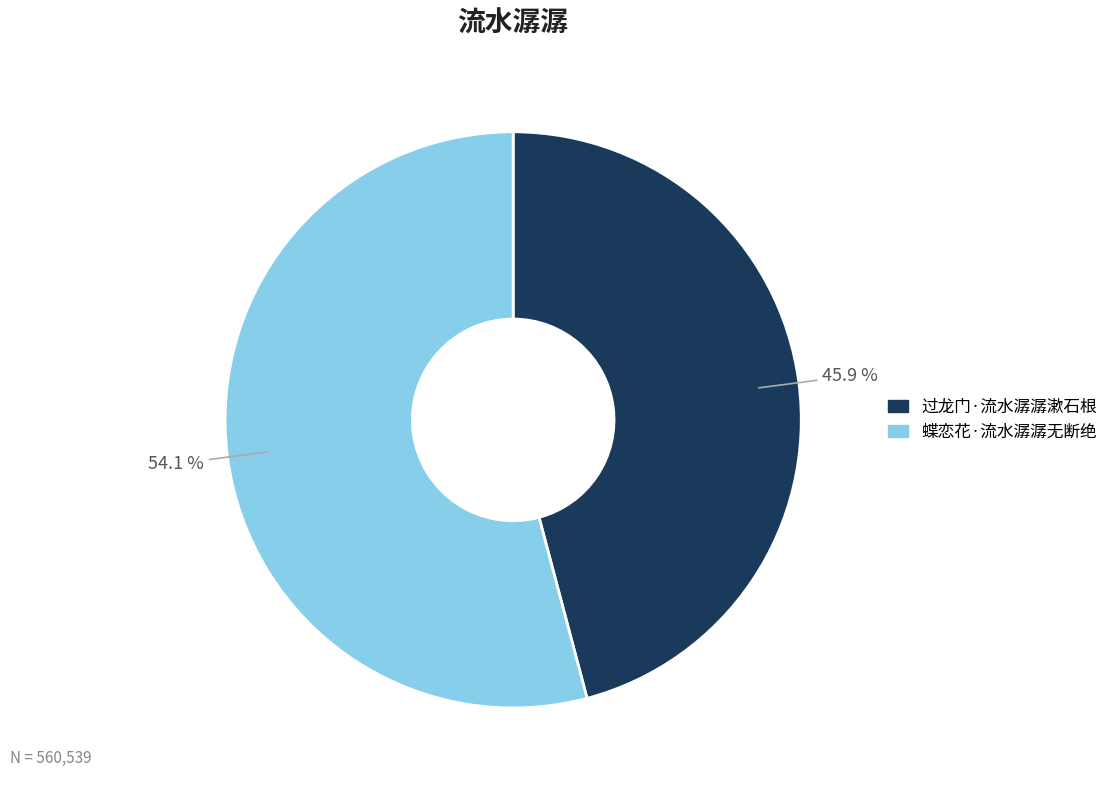

Which slice represents more than half of the pie?

蝶恋花·流水潺潺无断绝